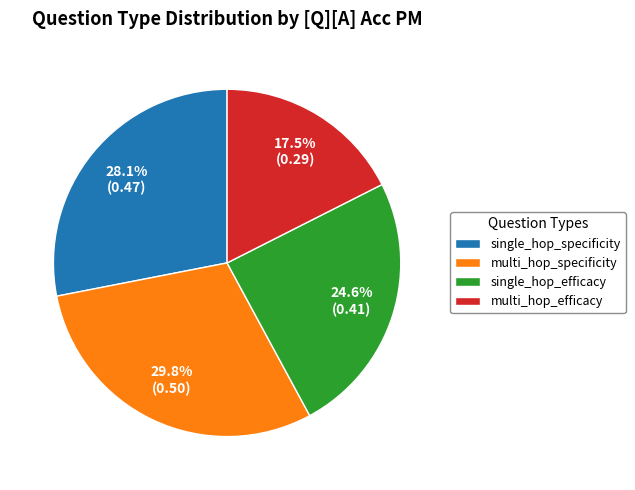

What portion of the pie excludes multi_hop_efficacy?

82.5%